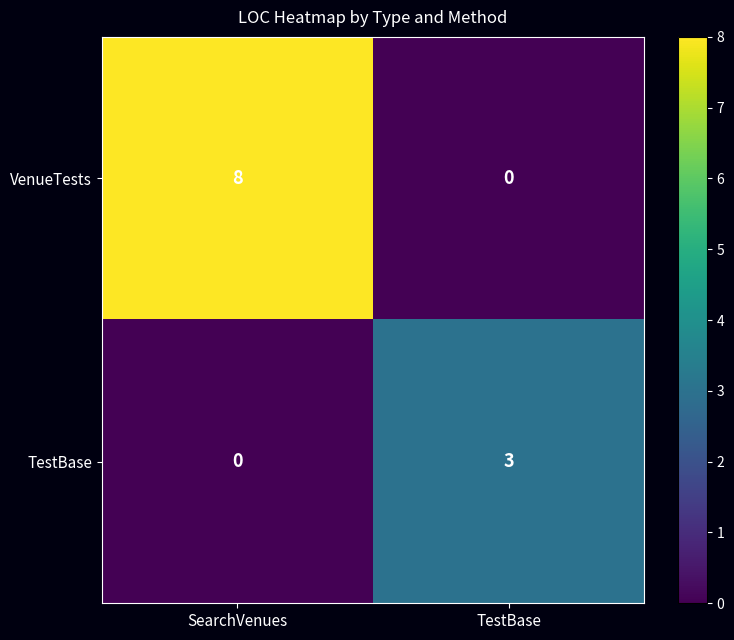

Reading right to left, transcribe all the data shown in this chart.

VenueTests: 0	8
TestBase: 3	0